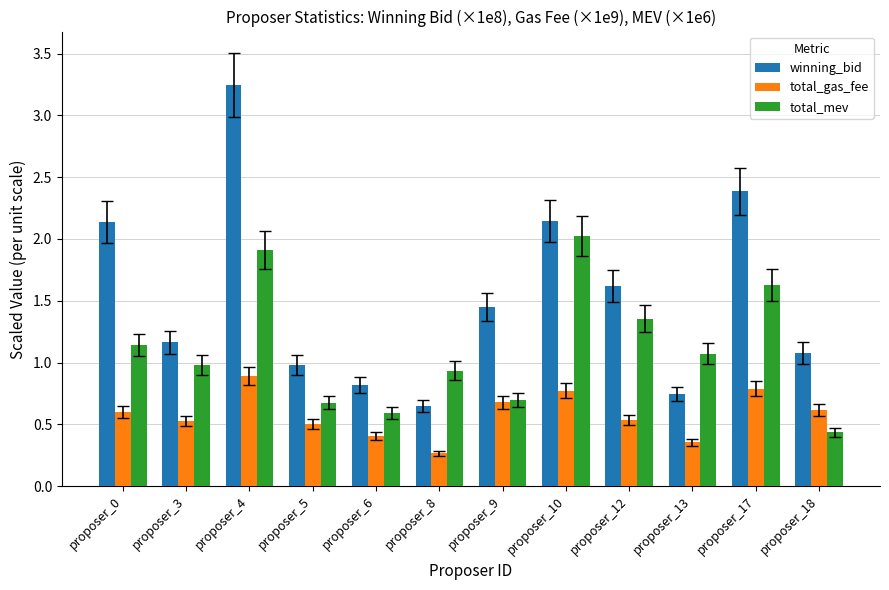

Rank the series at proposer_18 from lowest to highest value.

total_mev, total_gas_fee, winning_bid